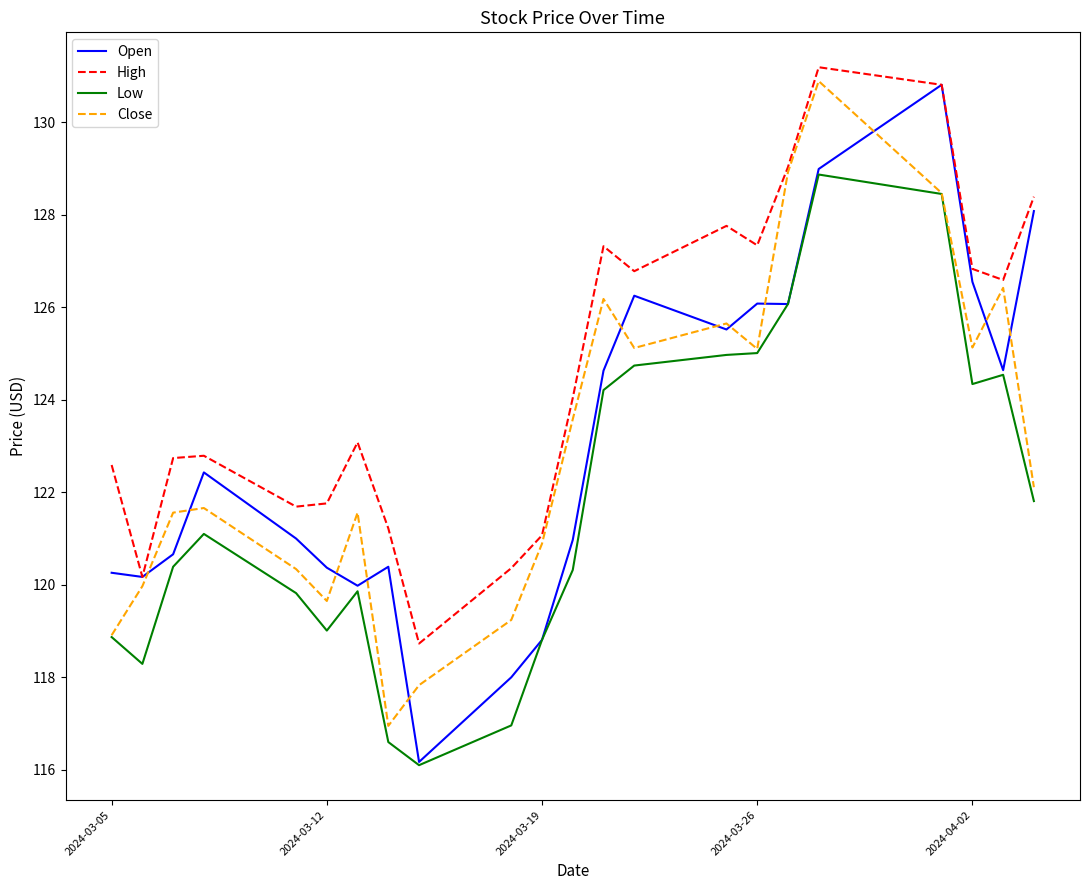

Which series has the largest total across all categories?

High